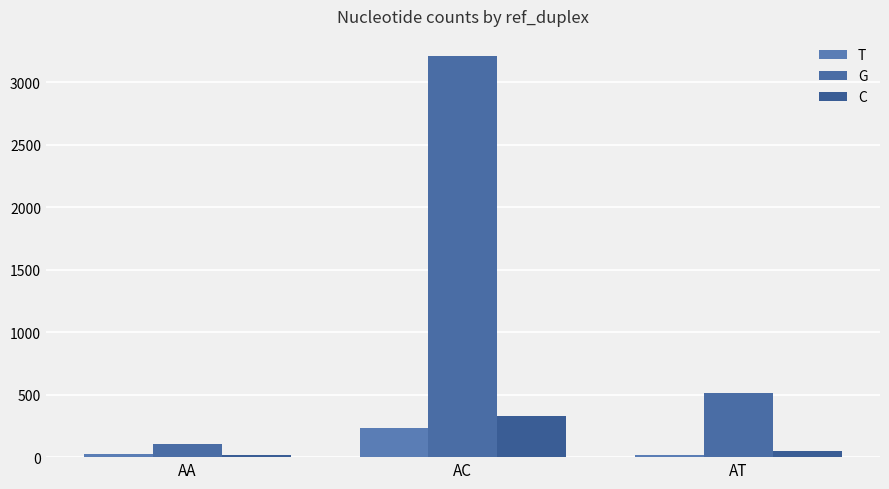

The value of T at AC is 125. True or false?

False